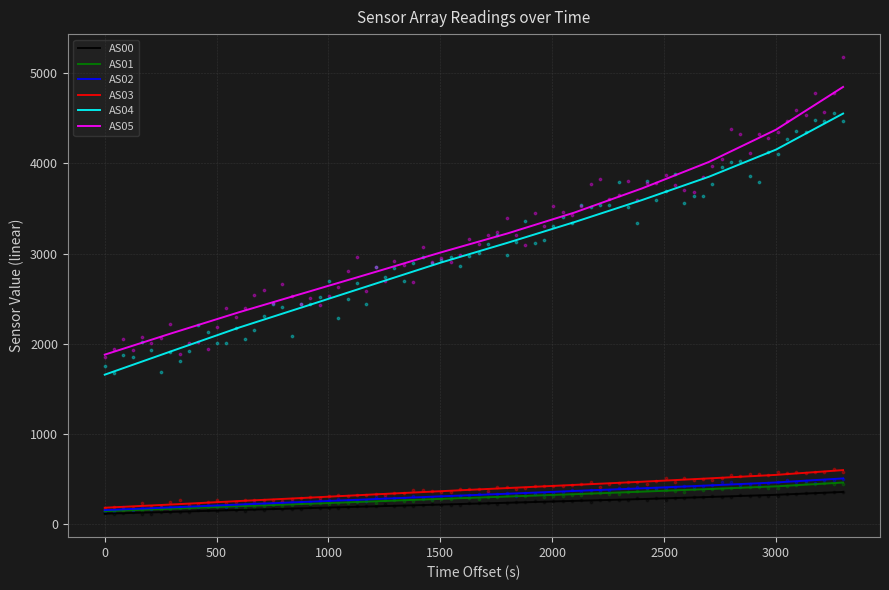

The value of AS05 at 0 is 1880. True or false?

True